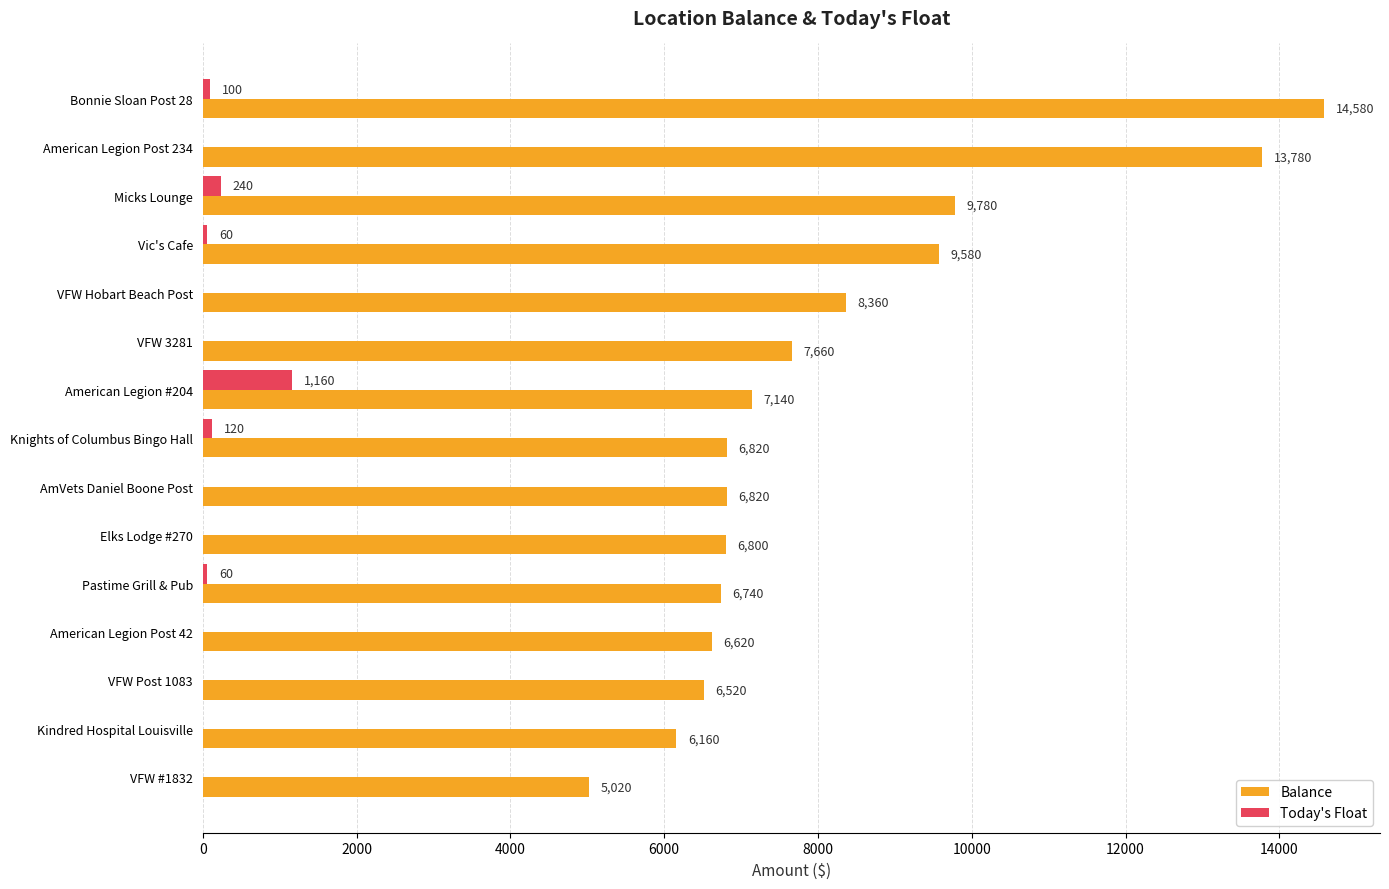

At which category is the sum across all series the highest?

Bonnie Sloan Post 28